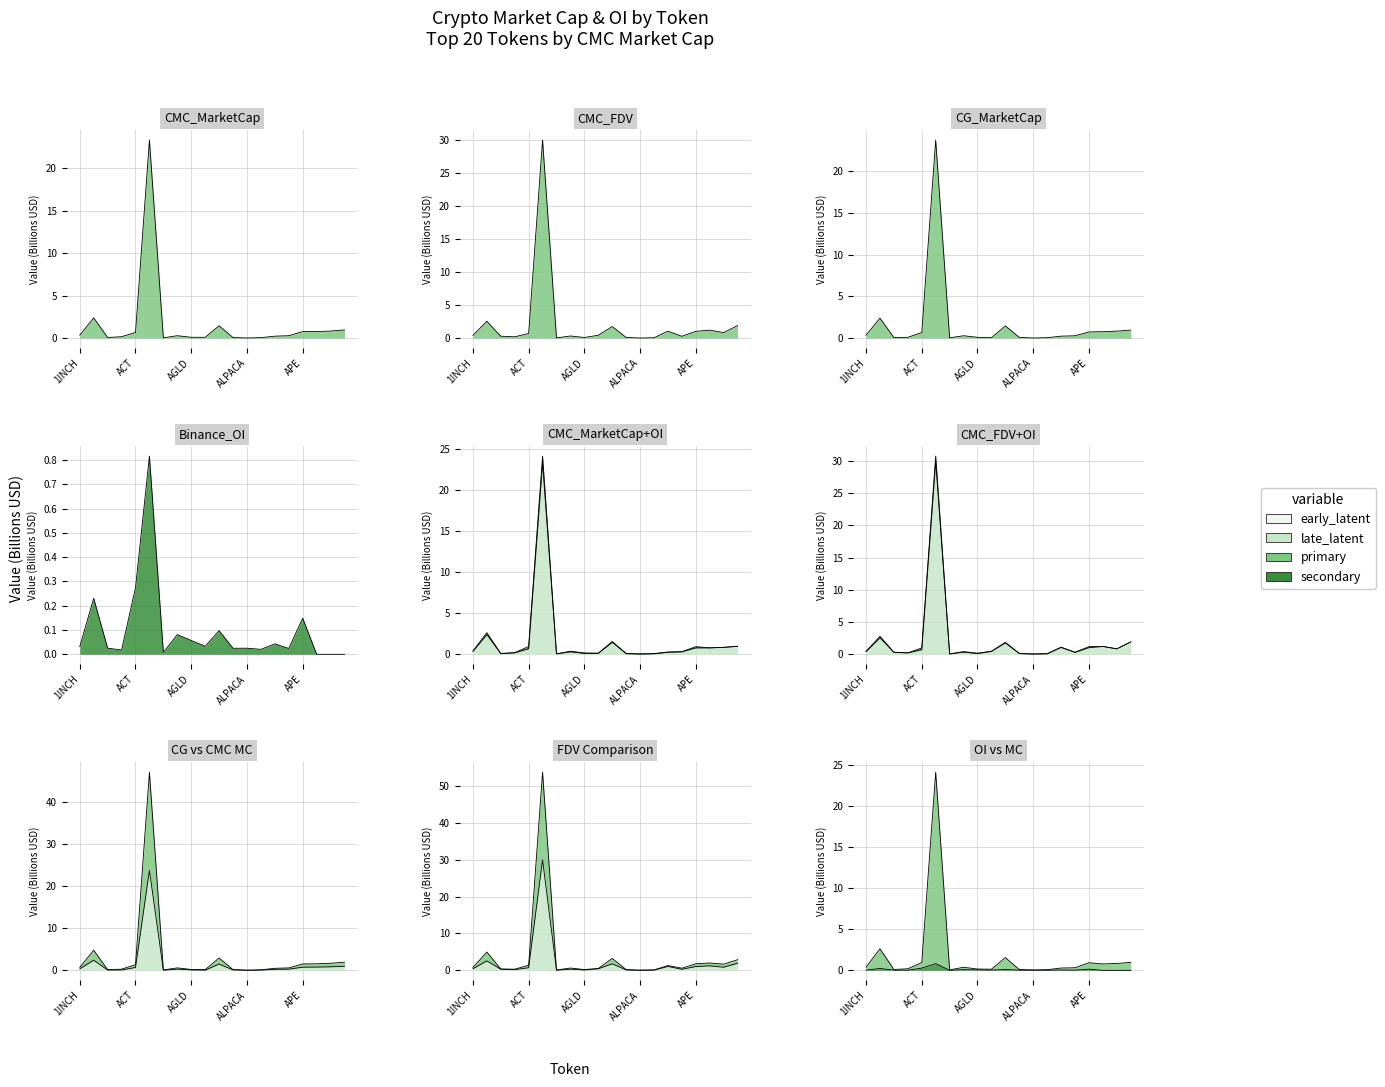

How many lines are shown in the chart?

4